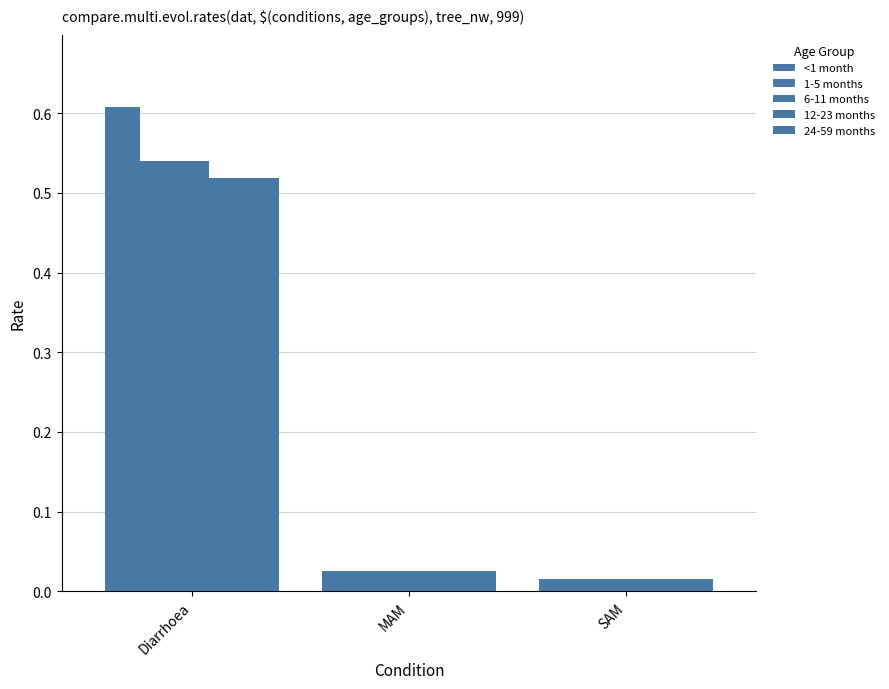

List the labels in order of 12-23 months value, largest first.

Diarrhoea, MAM, SAM